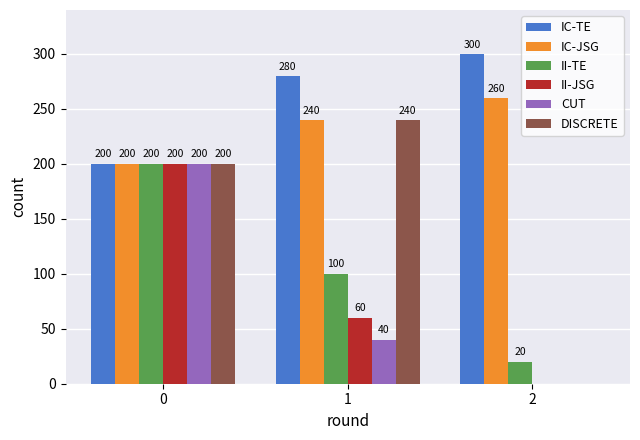

What value does the II-TE series have at 0, to the nearest 50?

200